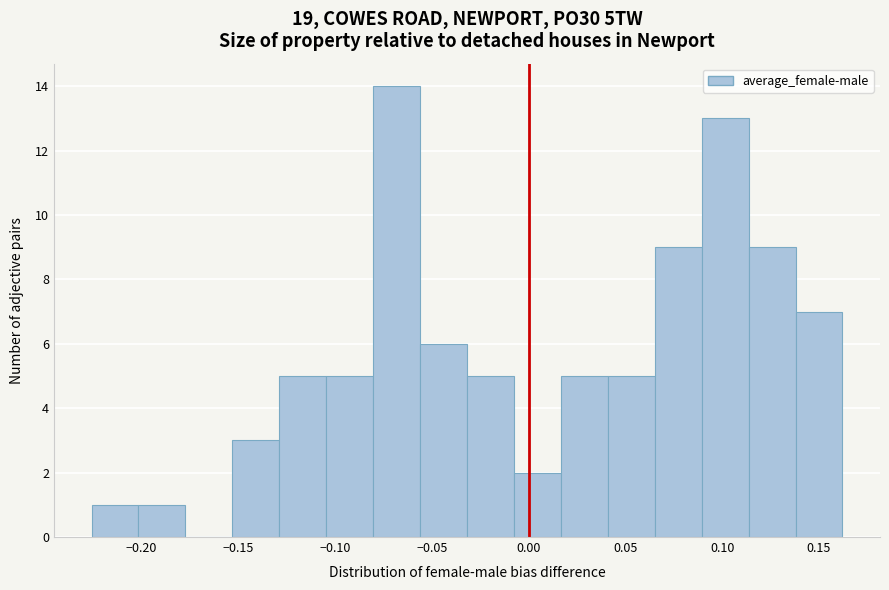

Over which range of the x-axis is the bar tallest?

-0.080 to -0.055